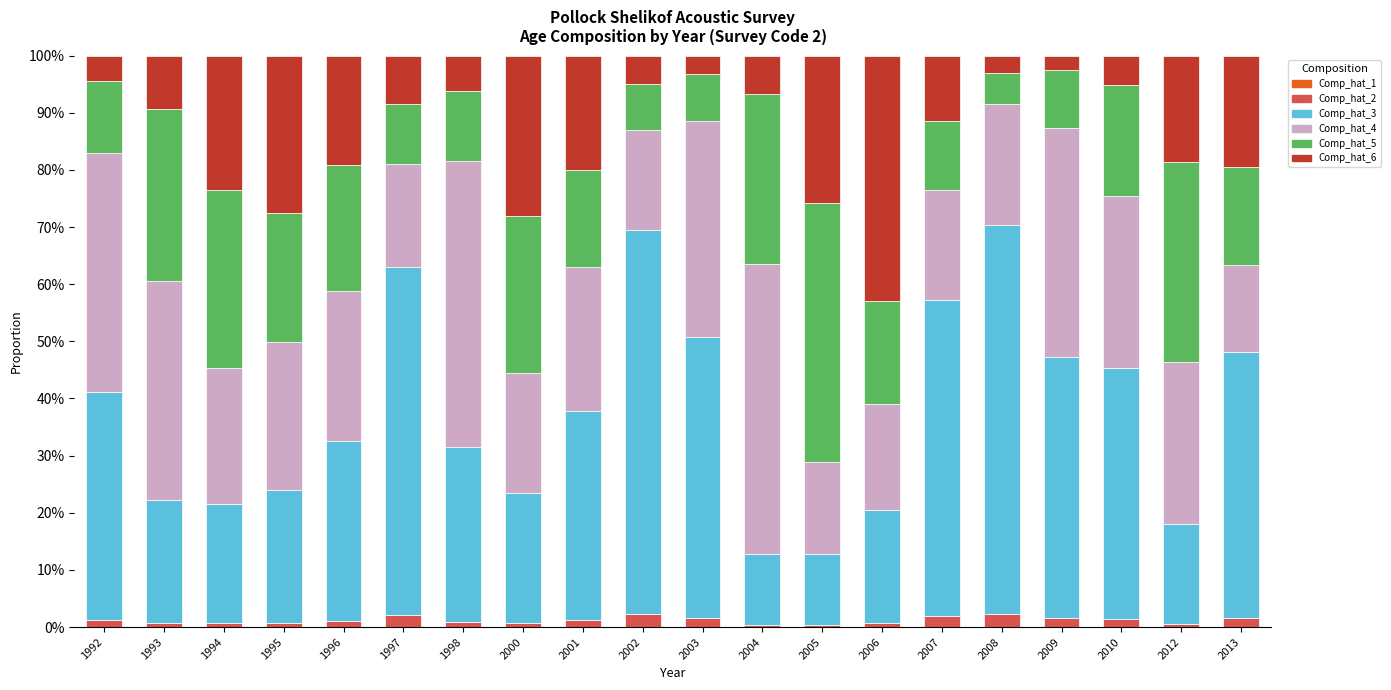

True or false: Comp_hat_4 has a value of 0.2 at 2006.

True